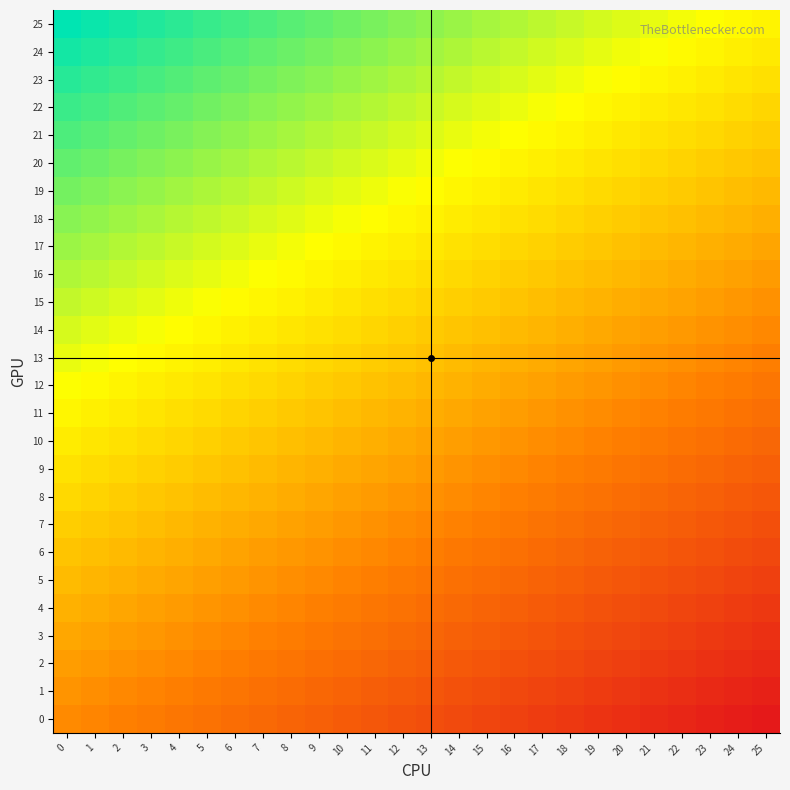

Reading left to right, list all the values displayed in this chart.

0: 0=0.0	1=-0.0	2=-0.0	3=-0.0	4=-0.1	5=-0.1	6=-0.1	7=-0.1	8=-0.1	9=-0.1	10=-0.1	11=-0.1	12=-0.2	13=-0.2	14=-0.2	15=-0.2	16=-0.2	17=-0.2	18=-0.2	19=-0.2	20=-0.3	21=-0.3	22=-0.3	23=-0.3	24=-0.3	25=-0.3
1: 0=0.0	1=0.0	2=-0.0	3=-0.0	4=-0.0	5=-0.0	6=-0.1	7=-0.1	8=-0.1	9=-0.1	10=-0.1	11=-0.1	12=-0.1	13=-0.1	14=-0.2	15=-0.2	16=-0.2	17=-0.2	18=-0.2	19=-0.2	20=-0.2	21=-0.2	22=-0.3	23=-0.3	24=-0.3	25=-0.3
2: 0=0.0	1=0.0	2=0.0	3=0.0	4=-0.0	5=-0.0	6=-0.0	7=-0.0	8=-0.1	9=-0.1	10=-0.1	11=-0.1	12=-0.1	13=-0.1	14=-0.1	15=-0.1	16=-0.2	17=-0.2	18=-0.2	19=-0.2	20=-0.2	21=-0.2	22=-0.2	23=-0.3	24=-0.3	25=-0.3
3: 0=0.1	1=0.1	2=0.0	3=0.0	4=0.0	5=0.0	6=-0.0	7=-0.0	8=-0.0	9=-0.0	10=-0.1	11=-0.1	12=-0.1	13=-0.1	14=-0.1	15=-0.1	16=-0.1	17=-0.2	18=-0.2	19=-0.2	20=-0.2	21=-0.2	22=-0.2	23=-0.2	24=-0.2	25=-0.3
4: 0=0.1	1=0.1	2=0.1	3=0.1	4=0.0	5=0.0	6=0.0	7=0.0	8=-0.0	9=-0.0	10=-0.0	11=-0.1	12=-0.1	13=-0.1	14=-0.1	15=-0.1	16=-0.1	17=-0.1	18=-0.1	19=-0.2	20=-0.2	21=-0.2	22=-0.2	23=-0.2	24=-0.2	25=-0.2
5: 0=0.1	1=0.1	2=0.1	3=0.1	4=0.1	5=0.0	6=0.0	7=0.0	8=0.0	9=-0.0	10=-0.0	11=-0.0	12=-0.0	13=-0.1	14=-0.1	15=-0.1	16=-0.1	17=-0.1	18=-0.1	19=-0.1	20=-0.1	21=-0.2	22=-0.2	23=-0.2	24=-0.2	25=-0.2
6: 0=0.1	1=0.1	2=0.1	3=0.1	4=0.1	5=0.1	6=0.1	7=0.0	8=0.0	9=0.0	10=0.0	11=-0.0	12=-0.0	13=-0.0	14=-0.0	15=-0.1	16=-0.1	17=-0.1	18=-0.1	19=-0.1	20=-0.1	21=-0.1	22=-0.1	23=-0.2	24=-0.2	25=-0.2
7: 0=0.2	1=0.1	2=0.1	3=0.1	4=0.1	5=0.1	6=0.1	7=0.1	8=0.1	9=0.0	10=0.0	11=0.0	12=0.0	13=-0.0	14=-0.0	15=-0.0	16=-0.0	17=-0.1	18=-0.1	19=-0.1	20=-0.1	21=-0.1	22=-0.1	23=-0.1	24=-0.2	25=-0.2
8: 0=0.2	1=0.2	2=0.2	3=0.1	4=0.1	5=0.1	6=0.1	7=0.1	8=0.1	9=0.1	10=0.1	11=0.0	12=0.0	13=0.0	14=0.0	15=-0.0	16=-0.0	17=-0.0	18=-0.1	19=-0.1	20=-0.1	21=-0.1	22=-0.1	23=-0.1	24=-0.1	25=-0.1
9: 0=0.2	1=0.2	2=0.2	3=0.2	4=0.2	5=0.1	6=0.1	7=0.1	8=0.1	9=0.1	10=0.1	11=0.1	12=0.0	13=0.0	14=0.0	15=0.0	16=-0.0	17=-0.0	18=-0.0	19=-0.0	20=-0.1	21=-0.1	22=-0.1	23=-0.1	24=-0.1	25=-0.1
10: 0=0.2	1=0.2	2=0.2	3=0.2	4=0.2	5=0.2	6=0.1	7=0.1	8=0.1	9=0.1	10=0.1	11=0.1	12=0.1	13=0.1	14=0.0	15=0.0	16=0.0	17=0.0	18=-0.0	19=-0.0	20=-0.0	21=-0.0	22=-0.1	23=-0.1	24=-0.1	25=-0.1
11: 0=0.3	1=0.2	2=0.2	3=0.2	4=0.2	5=0.2	6=0.2	7=0.2	8=0.1	9=0.1	10=0.1	11=0.1	12=0.1	13=0.1	14=0.1	15=0.1	16=0.0	17=0.0	18=0.0	19=0.0	20=-0.0	21=-0.0	22=-0.0	23=-0.0	24=-0.1	25=-0.1
12: 0=0.3	1=0.3	2=0.2	3=0.2	4=0.2	5=0.2	6=0.2	7=0.2	8=0.2	9=0.2	10=0.1	11=0.1	12=0.1	13=0.1	14=0.1	15=0.1	16=0.1	17=0.1	18=0.0	19=0.0	20=0.0	21=0.0	22=-0.0	23=-0.0	24=-0.0	25=-0.1
13: 0=0.3	1=0.3	2=0.3	3=0.3	4=0.2	5=0.2	6=0.2	7=0.2	8=0.2	9=0.2	10=0.2	11=0.2	12=0.1	13=0.1	14=0.1	15=0.1	16=0.1	17=0.1	18=0.1	19=0.0	20=0.0	21=0.0	22=0.0	23=-0.0	24=-0.0	25=-0.0
14: 0=0.3	1=0.3	2=0.3	3=0.3	4=0.3	5=0.3	6=0.2	7=0.2	8=0.2	9=0.2	10=0.2	11=0.2	12=0.2	13=0.2	14=0.1	15=0.1	16=0.1	17=0.1	18=0.1	19=0.1	20=0.1	21=0.0	22=0.0	23=0.0	24=0.0	25=-0.0
15: 0=0.3	1=0.3	2=0.3	3=0.3	4=0.3	5=0.3	6=0.3	7=0.3	8=0.2	9=0.2	10=0.2	11=0.2	12=0.2	13=0.2	14=0.2	15=0.1	16=0.1	17=0.1	18=0.1	19=0.1	20=0.1	21=0.1	22=0.1	23=0.0	24=0.0	25=0.0
16: 0=0.4	1=0.4	2=0.3	3=0.3	4=0.3	5=0.3	6=0.3	7=0.3	8=0.3	9=0.2	10=0.2	11=0.2	12=0.2	13=0.2	14=0.2	15=0.2	16=0.2	17=0.1	18=0.1	19=0.1	20=0.1	21=0.1	22=0.1	23=0.1	24=0.1	25=0.0
17: 0=0.4	1=0.4	2=0.4	3=0.3	4=0.3	5=0.3	6=0.3	7=0.3	8=0.3	9=0.3	10=0.3	11=0.2	12=0.2	13=0.2	14=0.2	15=0.2	16=0.2	17=0.2	18=0.2	19=0.1	20=0.1	21=0.1	22=0.1	23=0.1	24=0.1	25=0.1
18: 0=0.4	1=0.4	2=0.4	3=0.4	4=0.4	5=0.3	6=0.3	7=0.3	8=0.3	9=0.3	10=0.3	11=0.3	12=0.3	13=0.2	14=0.2	15=0.2	16=0.2	17=0.2	18=0.2	19=0.2	20=0.2	21=0.1	22=0.1	23=0.1	24=0.1	25=0.1
19: 0=0.4	1=0.4	2=0.4	3=0.4	4=0.4	5=0.4	6=0.4	7=0.3	8=0.3	9=0.3	10=0.3	11=0.3	12=0.3	13=0.3	14=0.3	15=0.2	16=0.2	17=0.2	18=0.2	19=0.2	20=0.2	21=0.2	22=0.1	23=0.1	24=0.1	25=0.1
20: 0=0.5	1=0.4	2=0.4	3=0.4	4=0.4	5=0.4	6=0.4	7=0.4	8=0.4	9=0.3	10=0.3	11=0.3	12=0.3	13=0.3	14=0.3	15=0.3	16=0.2	17=0.2	18=0.2	19=0.2	20=0.2	21=0.2	22=0.2	23=0.2	24=0.1	25=0.1
21: 0=0.5	1=0.5	2=0.5	3=0.4	4=0.4	5=0.4	6=0.4	7=0.4	8=0.4	9=0.4	10=0.3	11=0.3	12=0.3	13=0.3	14=0.3	15=0.3	16=0.3	17=0.3	18=0.2	19=0.2	20=0.2	21=0.2	22=0.2	23=0.2	24=0.2	25=0.2
22: 0=0.5	1=0.5	2=0.5	3=0.5	4=0.4	5=0.4	6=0.4	7=0.4	8=0.4	9=0.4	10=0.4	11=0.4	12=0.3	13=0.3	14=0.3	15=0.3	16=0.3	17=0.3	18=0.3	19=0.3	20=0.2	21=0.2	22=0.2	23=0.2	24=0.2	25=0.2
23: 0=0.5	1=0.5	2=0.5	3=0.5	4=0.5	5=0.5	6=0.4	7=0.4	8=0.4	9=0.4	10=0.4	11=0.4	12=0.4	13=0.4	14=0.3	15=0.3	16=0.3	17=0.3	18=0.3	19=0.3	20=0.3	21=0.3	22=0.2	23=0.2	24=0.2	25=0.2
24: 0=0.5	1=0.5	2=0.5	3=0.5	4=0.5	5=0.5	6=0.5	7=0.5	8=0.4	9=0.4	10=0.4	11=0.4	12=0.4	13=0.4	14=0.4	15=0.4	16=0.3	17=0.3	18=0.3	19=0.3	20=0.3	21=0.3	22=0.3	23=0.2	24=0.2	25=0.2
25: 0=0.6	1=0.6	2=0.5	3=0.5	4=0.5	5=0.5	6=0.5	7=0.5	8=0.5	9=0.5	10=0.4	11=0.4	12=0.4	13=0.4	14=0.4	15=0.4	16=0.4	17=0.3	18=0.3	19=0.3	20=0.3	21=0.3	22=0.3	23=0.3	24=0.3	25=0.2